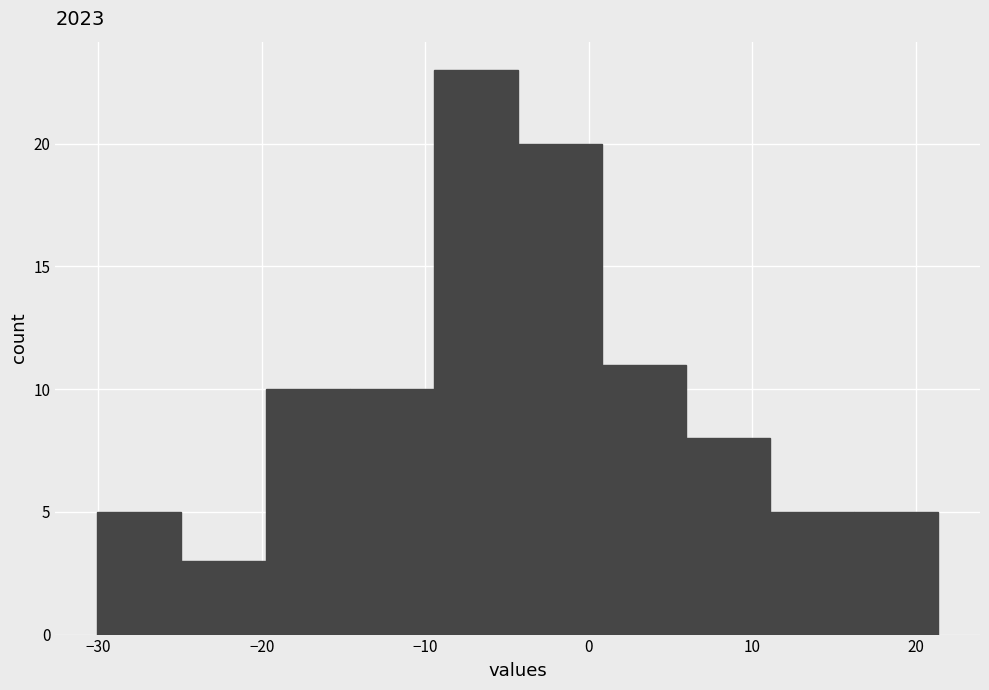

Reading left to right, transcribe this chart: for each bar, give the range it covers on the x-axis and its height. Neither the bar edges nor the heights are printed on the chart, so give them approximately, as read against the axes.

-30 to -25: 5
-25 to -20: 3
-20 to -15: 10
-15 to -9: 10
-9 to -4: 23
-4 to 1: 20
1 to 6: 11
6 to 11: 8
11 to 16: 5
16 to 21: 5